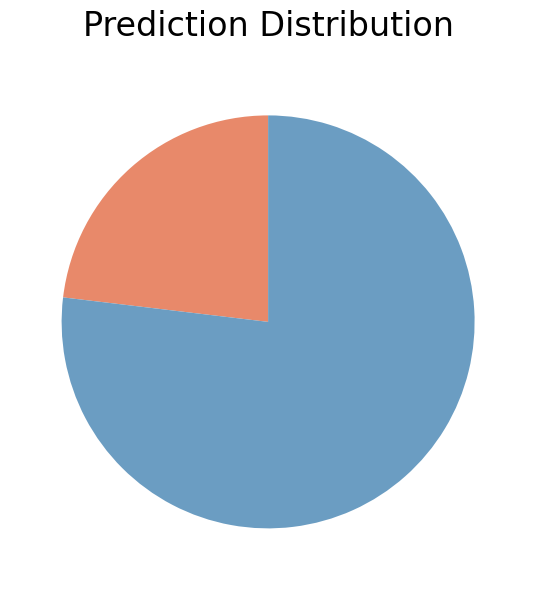

Does any single category account for the majority?

Yes